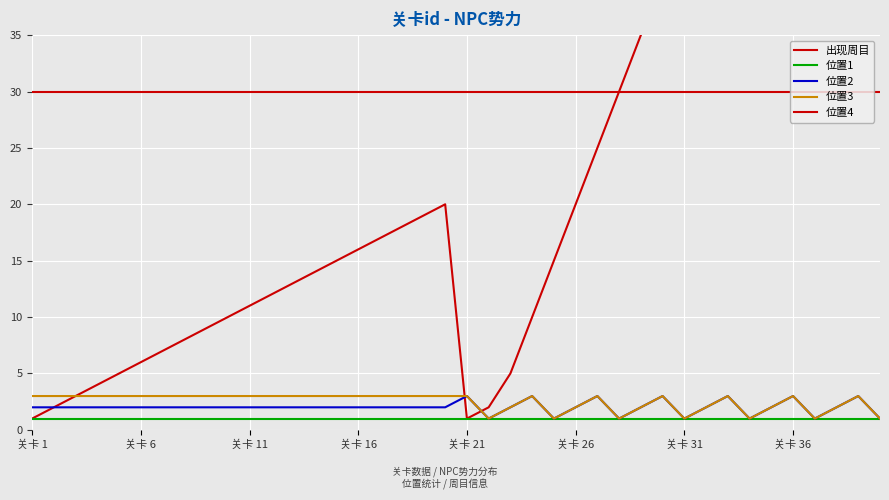

Reading right to left, what are all the values shown in this chart?

出现周目: 90	85	80	75	70	65	60	55	50	45	40	35	30	25	20	15	10	5	2	1	20	19	18	17	16	15	14	13	12	11	10	9	8	7	6	5	4	3	2	1
位置1: 1	1	1	1	1	1	1	1	1	1	1	1	1	1	1	1	1	1	1	1	1	1	1	1	1	1	1	1	1	1	1	1	1	1	1	1	1	1	1	1
位置2: 1	3	2	1	3	2	1	3	2	1	3	2	1	3	2	1	3	2	1	3	2	2	2	2	2	2	2	2	2	2	2	2	2	2	2	2	2	2	2	2
位置3: 1	3	2	1	3	2	1	3	2	1	3	2	1	3	2	1	3	2	1	3	3	3	3	3	3	3	3	3	3	3	3	3	3	3	3	3	3	3	3	3
位置4: 30	30	30	30	30	30	30	30	30	30	30	30	30	30	30	30	30	30	30	30	30	30	30	30	30	30	30	30	30	30	30	30	30	30	30	30	30	30	30	30